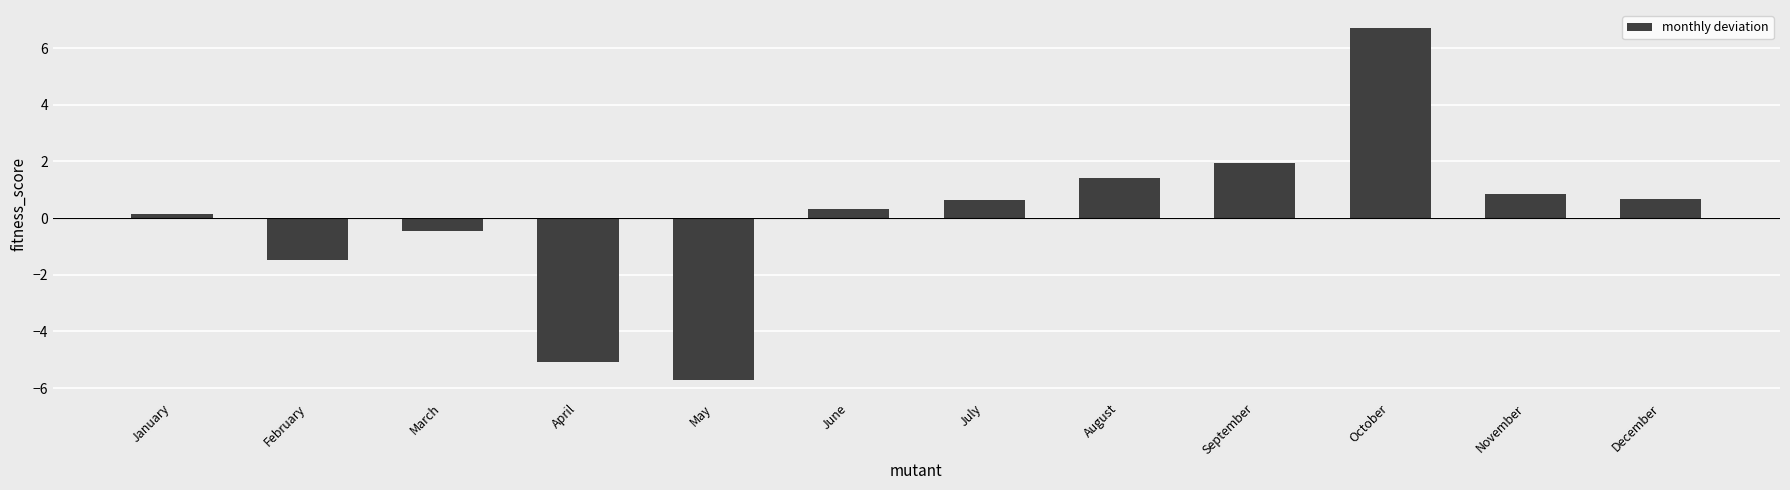

The value at February is -2.2. True or false?

False